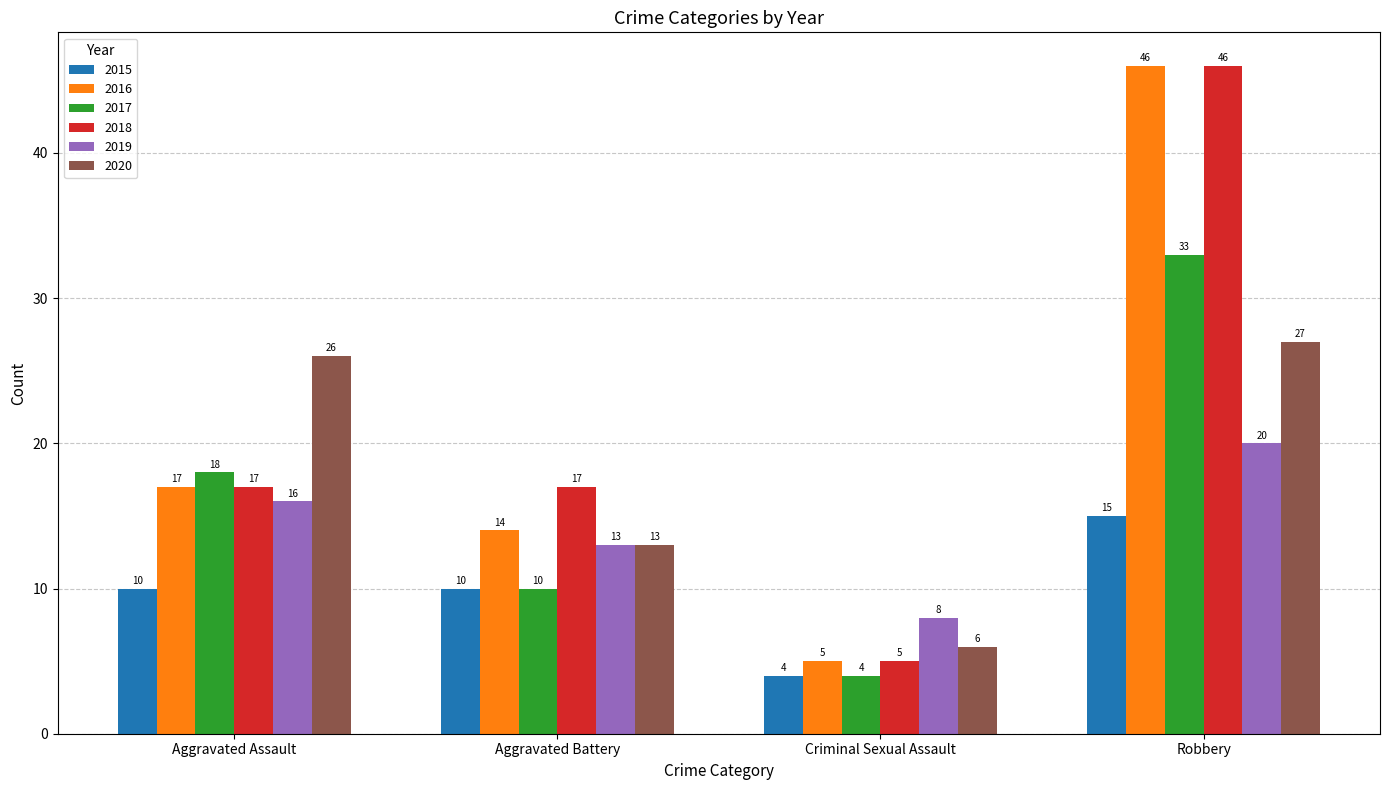

The 2017 series shows 7 at Criminal Sexual Assault. True or false?

False